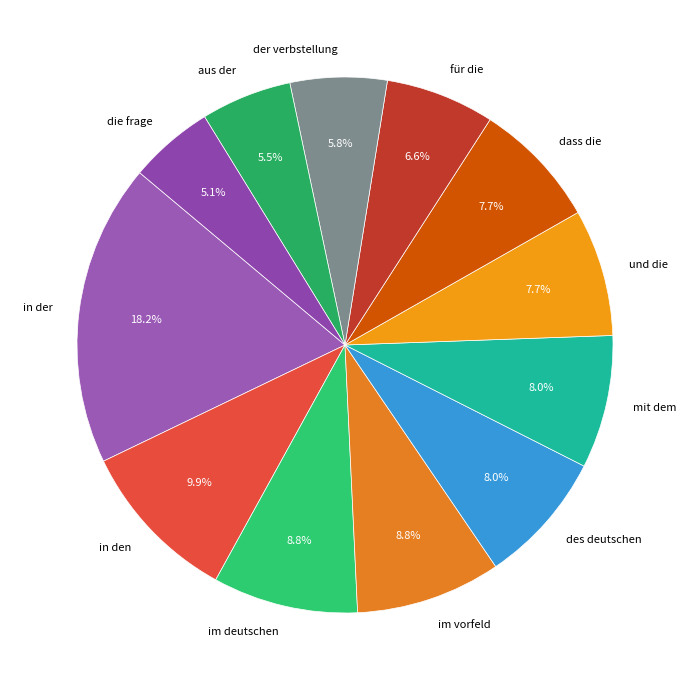

Does any single category account for the majority?

No